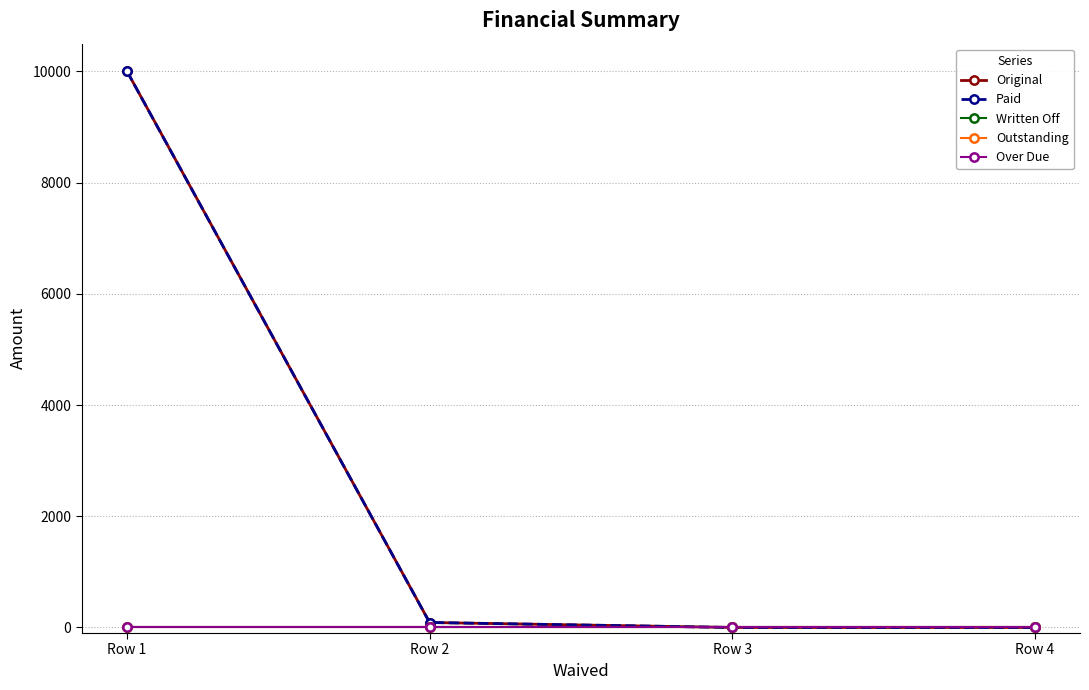

Does the chart have visible grid lines?

Yes